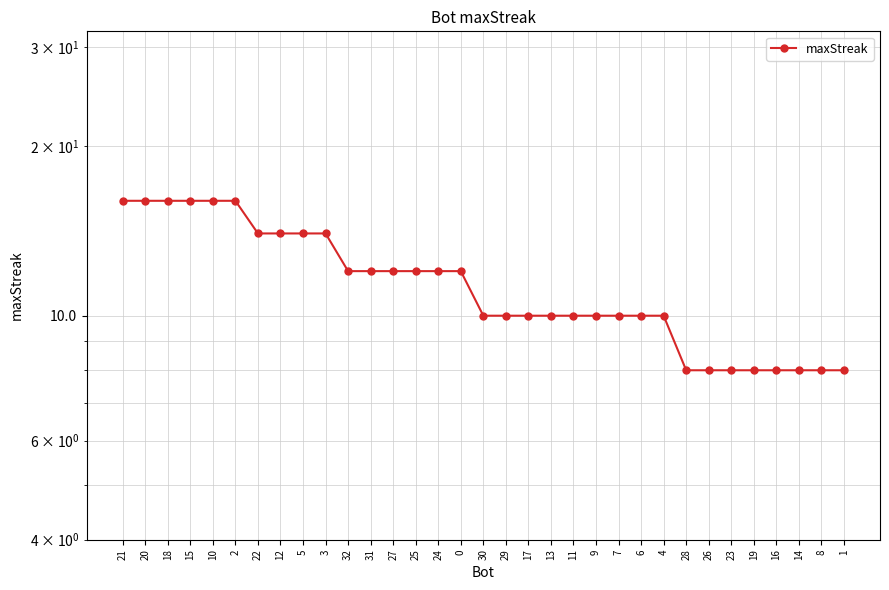

Reading left to right, extract all data points from this chart.

16	16	16	16	16	16	14	14	14	14	12	12	12	12	12	12	10	10	10	10	10	10	10	10	10	8	8	8	8	8	8	8	8